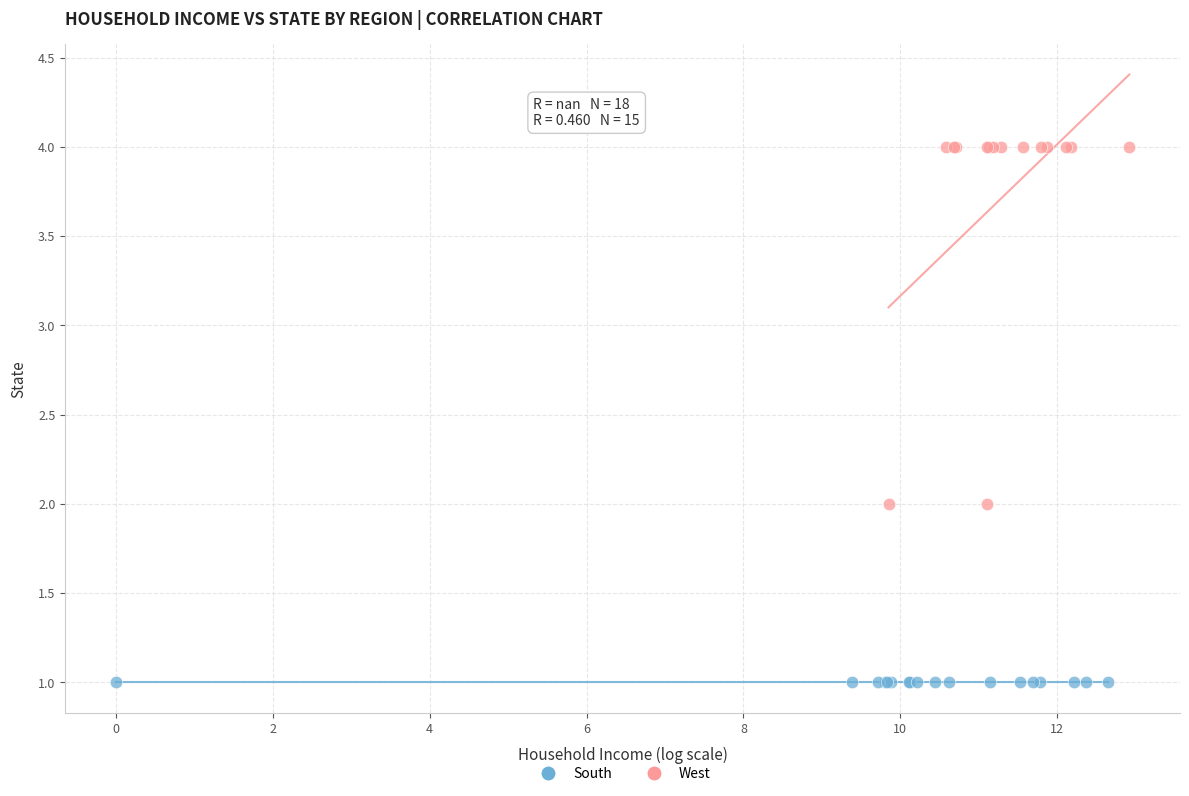

Which series reaches the minimum Y coordinate?

South